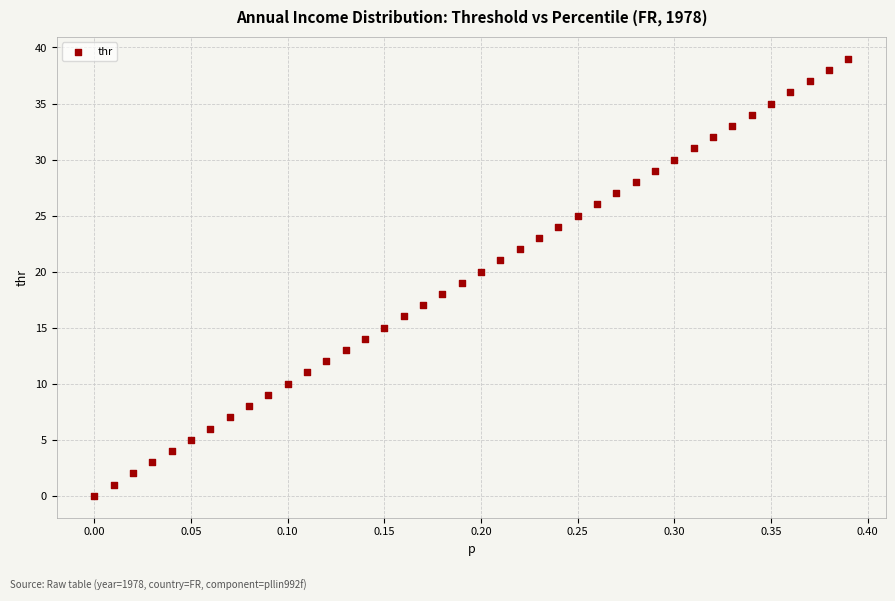

What is the range of Y values (max minus min)?

39